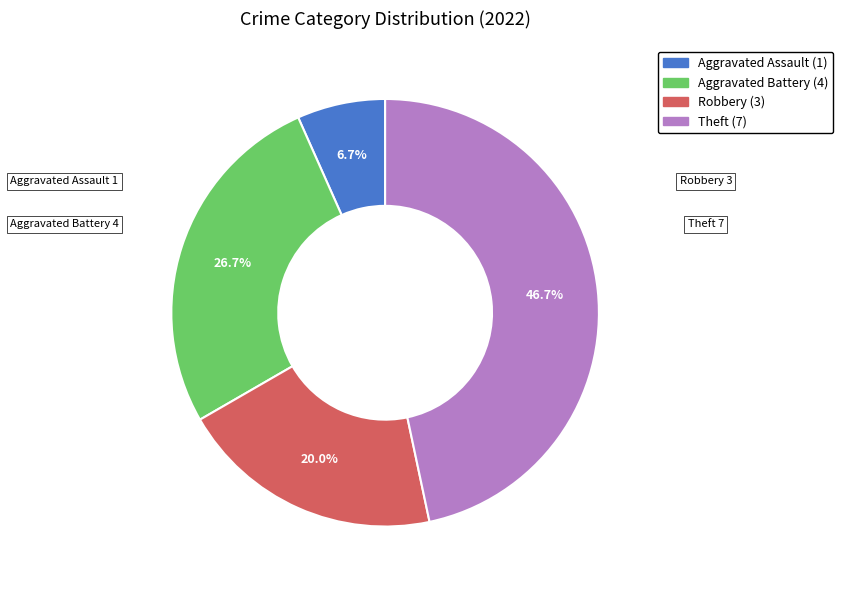

Is there a majority slice in this chart?

No